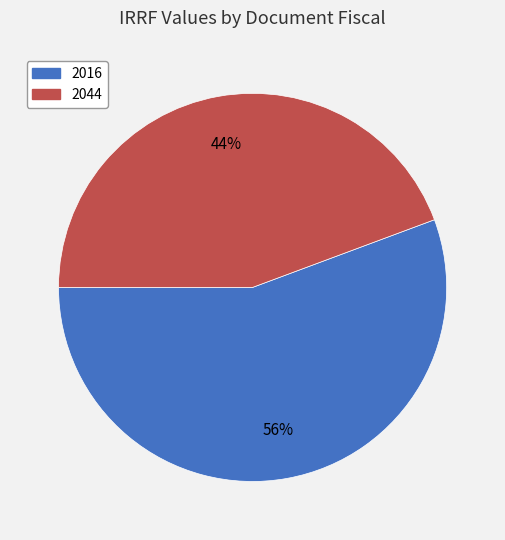

To the nearest percent, what is the combined percentage of 2016 and 2044?

100%